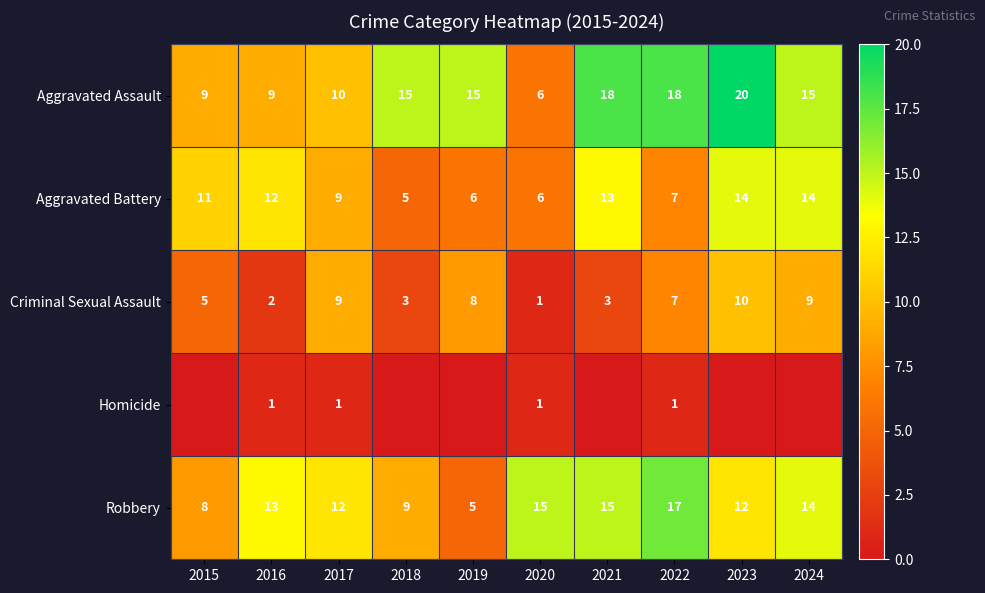

What is the sum of the Aggravated Assault values at 2024 and 2016?

24